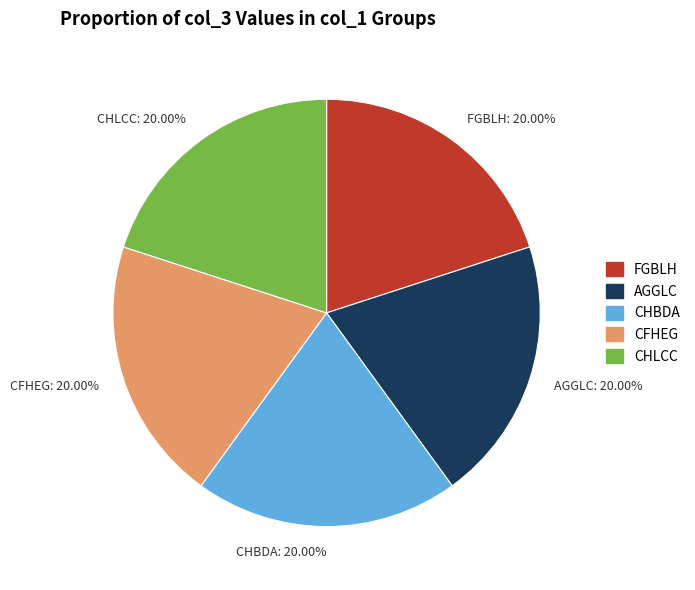

Approximately how many times larger is the value at FGBLH: 20.00% compared to CHLCC: 20.00%?

1.0